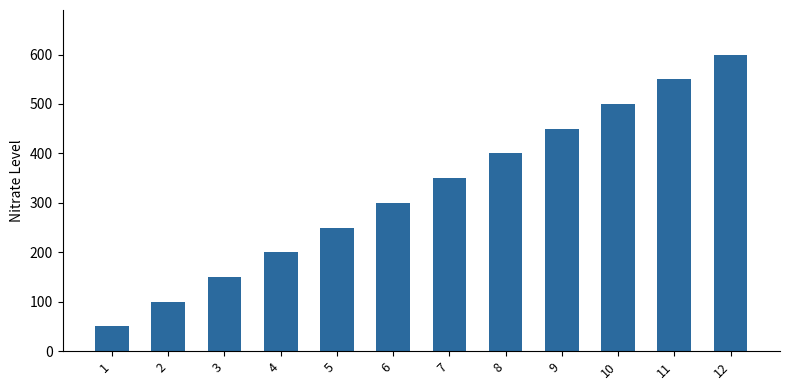

How many bars are there in total?

12